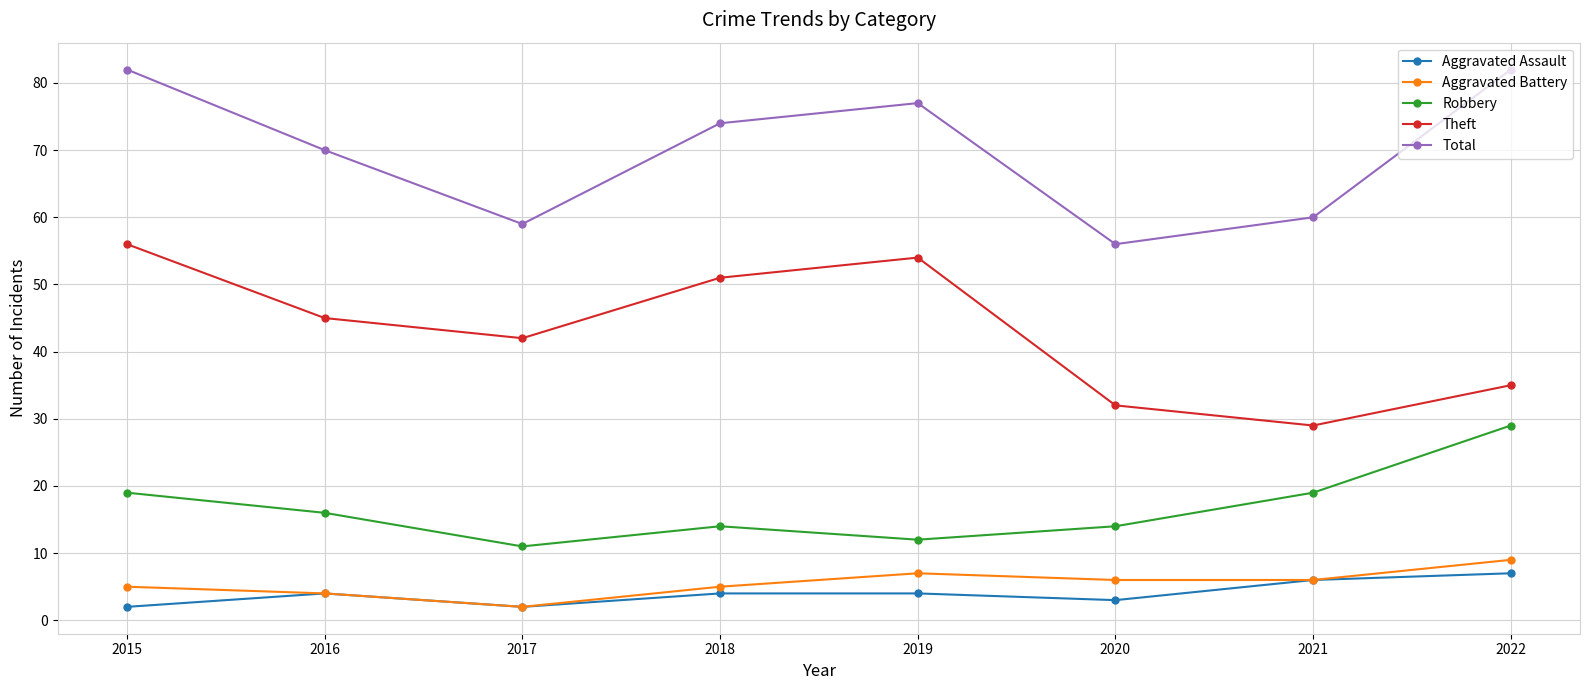

Which series changed the most between 2017 and 2022?

Total